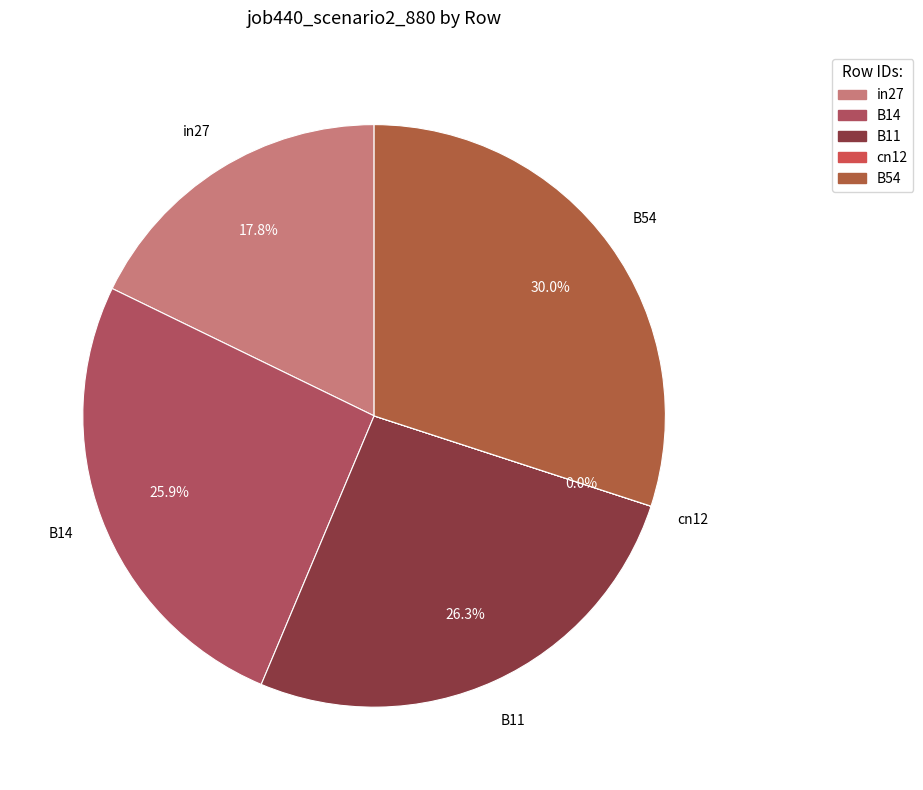

Which category has the biggest portion of the pie?

B54